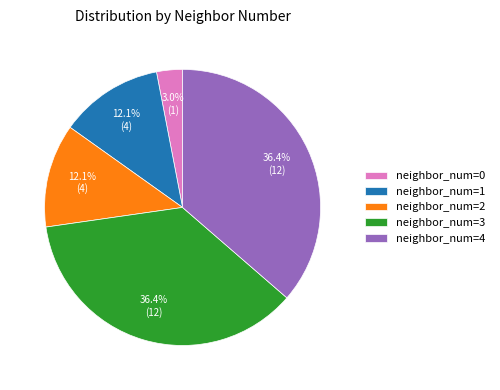

What is the ratio of the value at neighbor_num=3 to the value at neighbor_num=4?

1.0